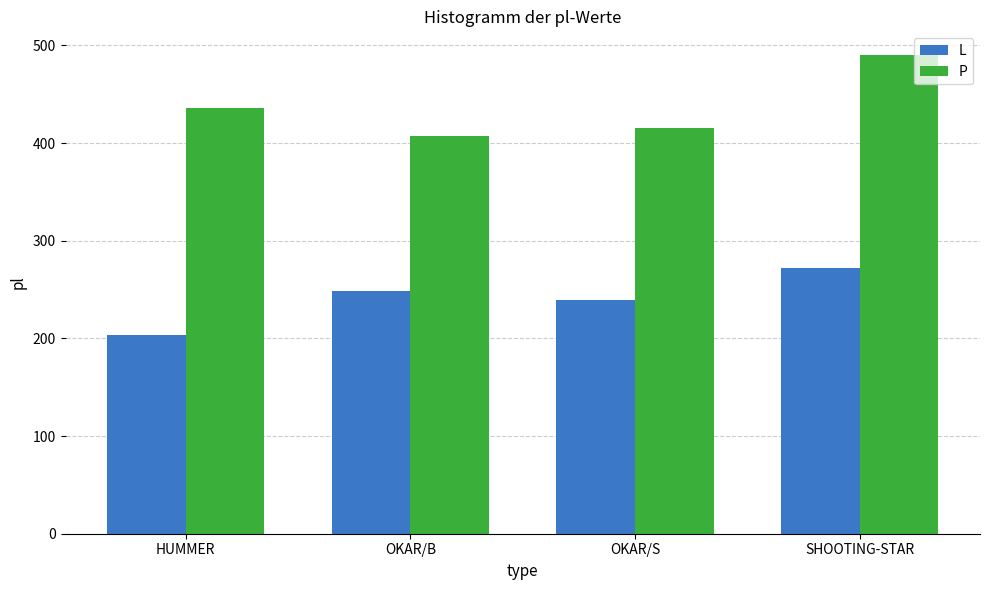

What position from the right is HUMMER?

4